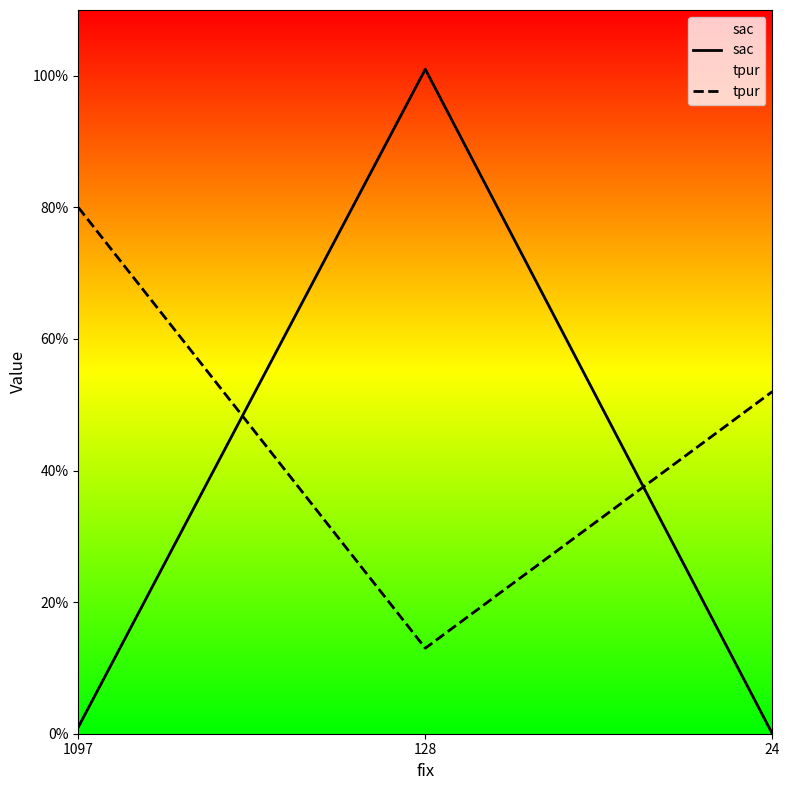

What is the approximate value of tpur at 24, to the nearest 10?

50